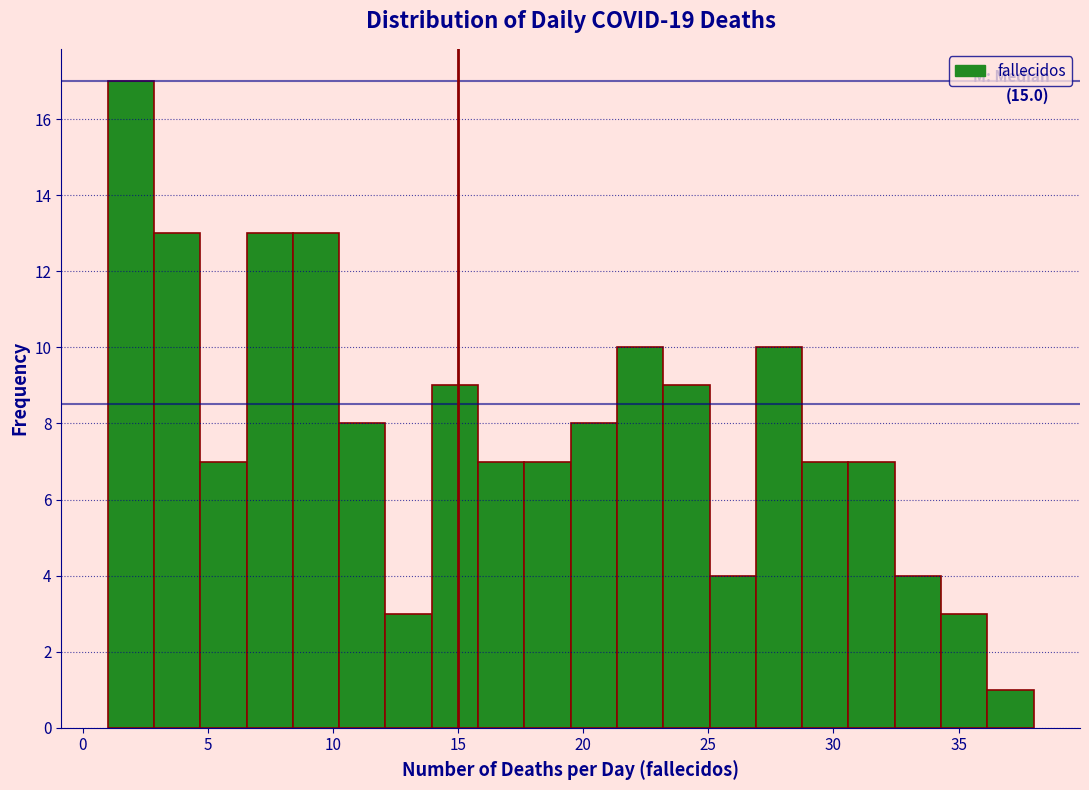

Read against the x-axis, roughly where is the centre of the tallest bar?

2.0